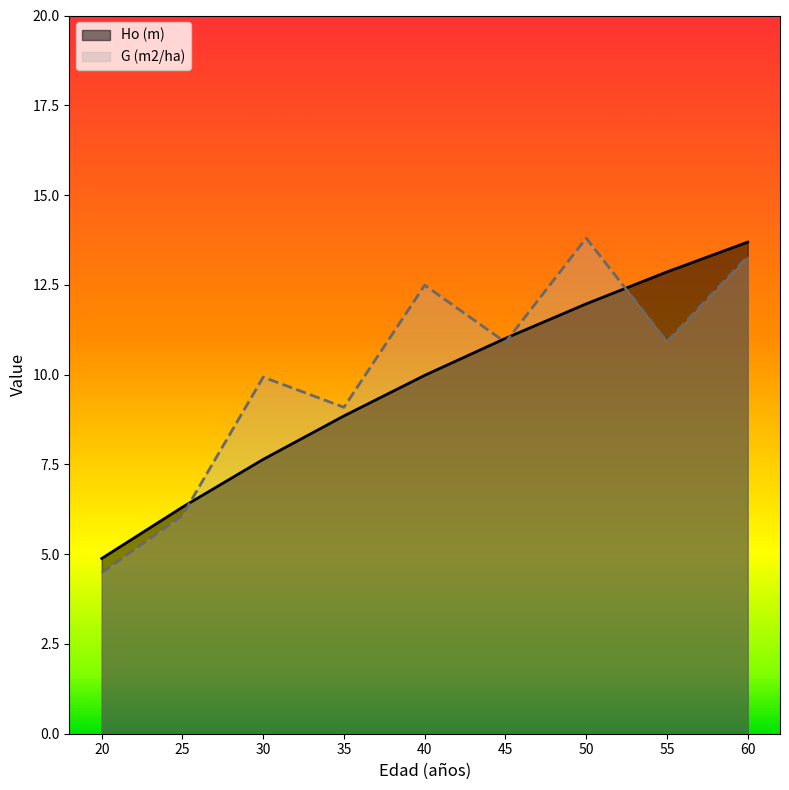

The Ho (m) series shows 4.9 at 20. True or false?

True